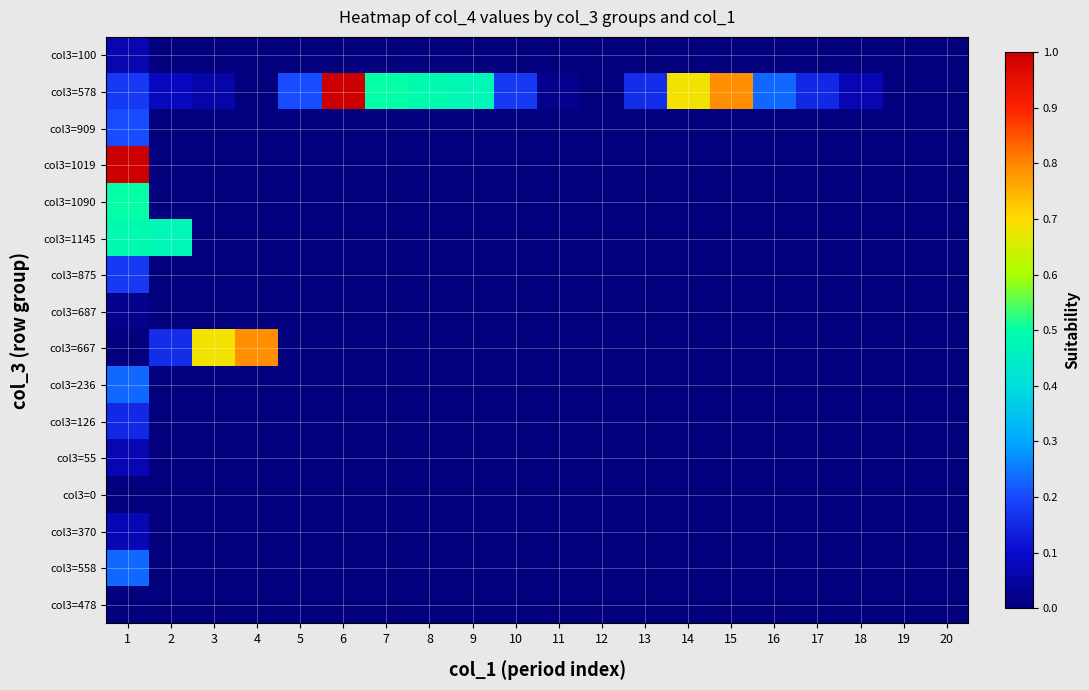

At which category is the sum across all series the highest?

1